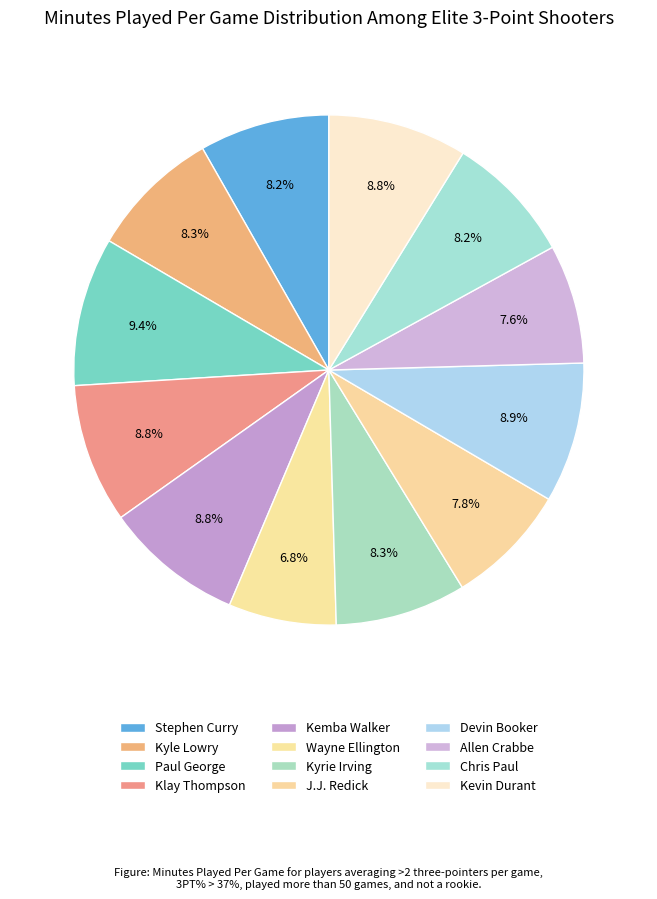

Is it true that Kyrie Irving is 8% of the pie?

True